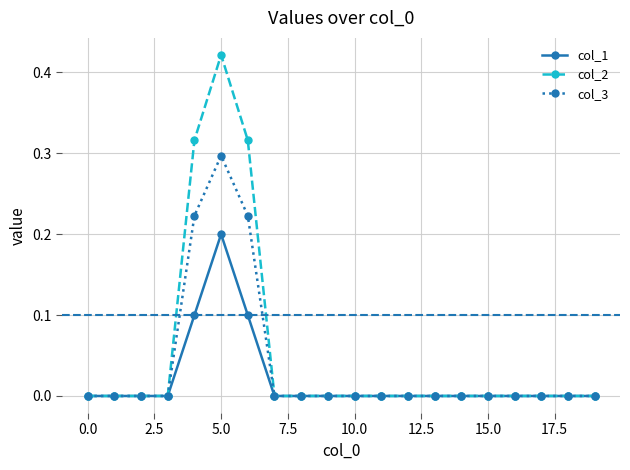

True or false: col_3 has more than 0 points higher than both neighbors.

True